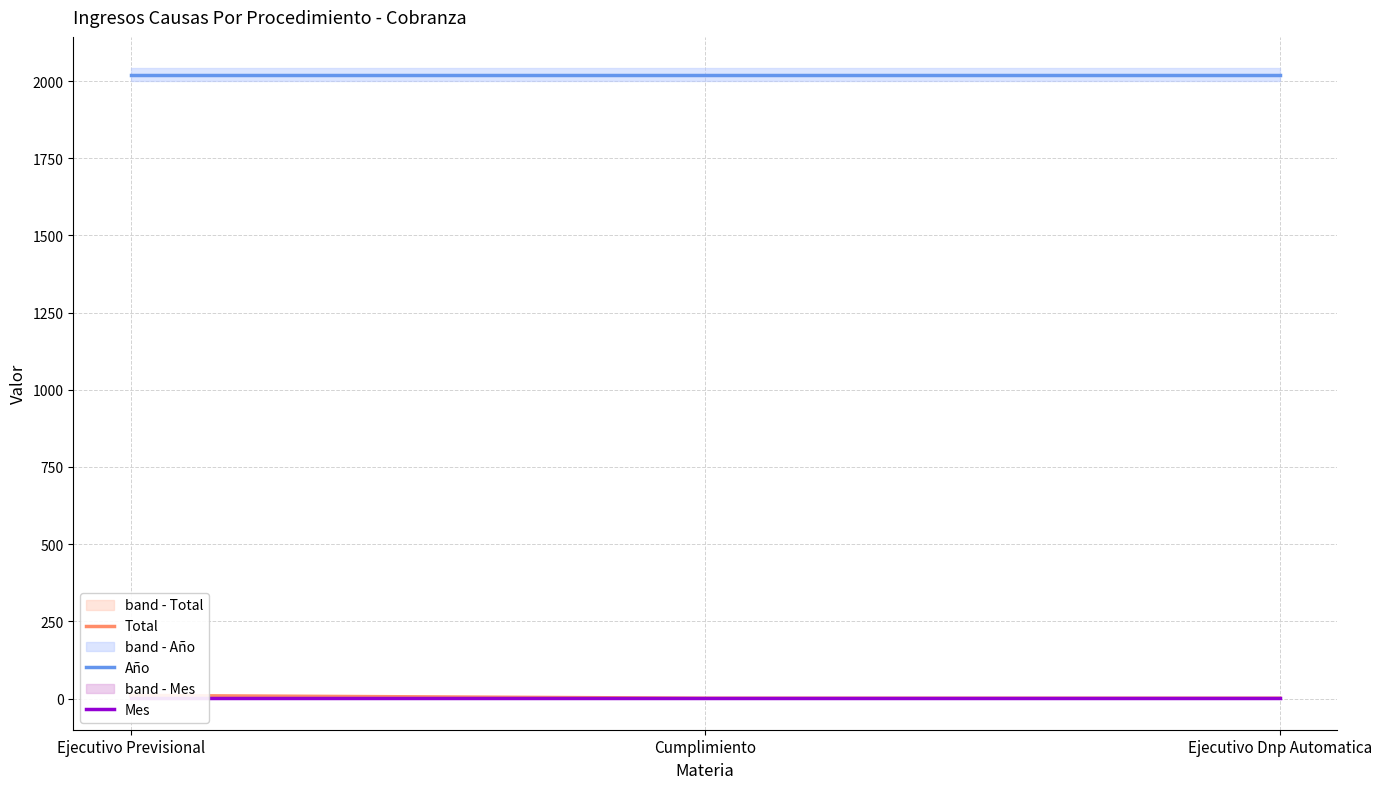

Which has a higher value, Ejecutivo Dnp Automatica or Ejecutivo Previsional?

Ejecutivo Previsional